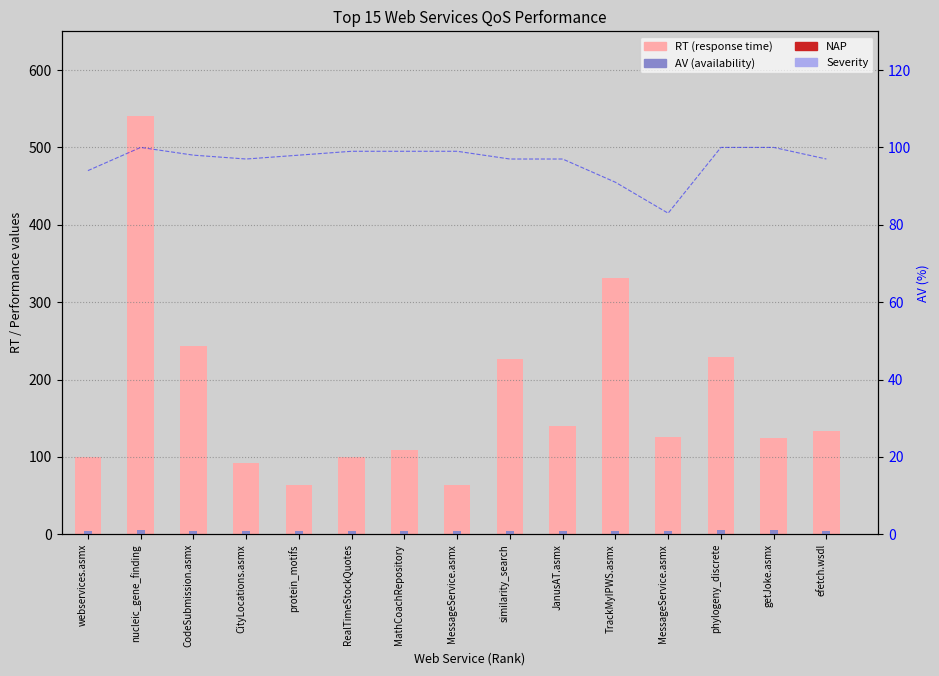

Is it true that RT (response time) equals 431.4 at TrackMyIPWS.asmx?

False